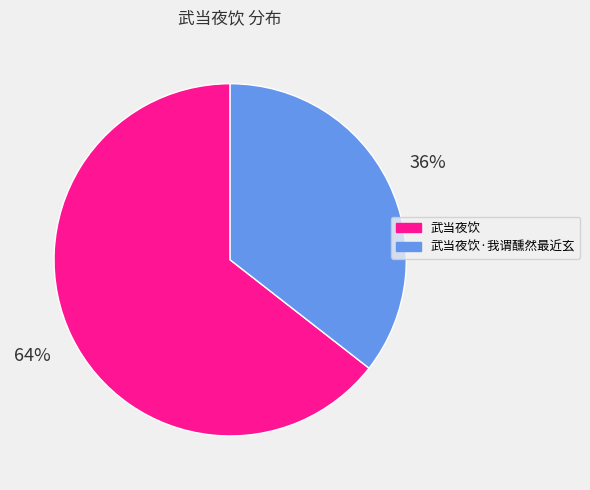

To the nearest percent, what percentage of the pie is 武当夜饮·我谓醺然最近玄?

36%